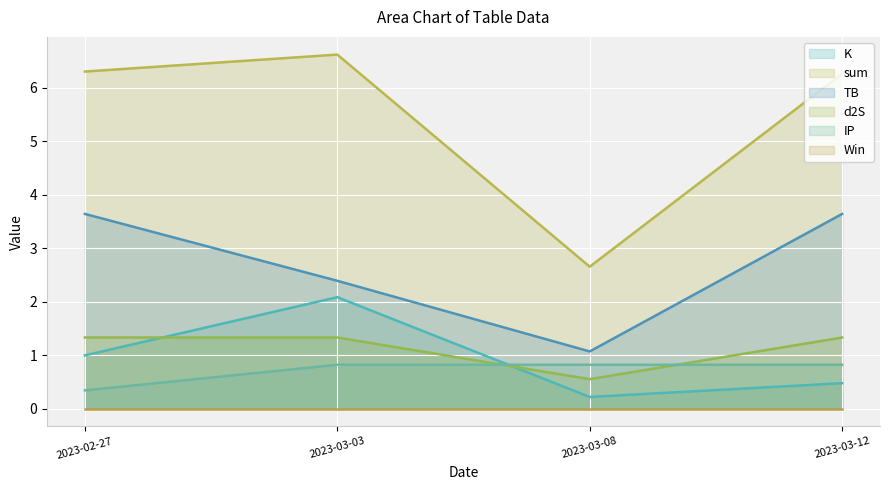

How many distinct data groups are displayed?

6